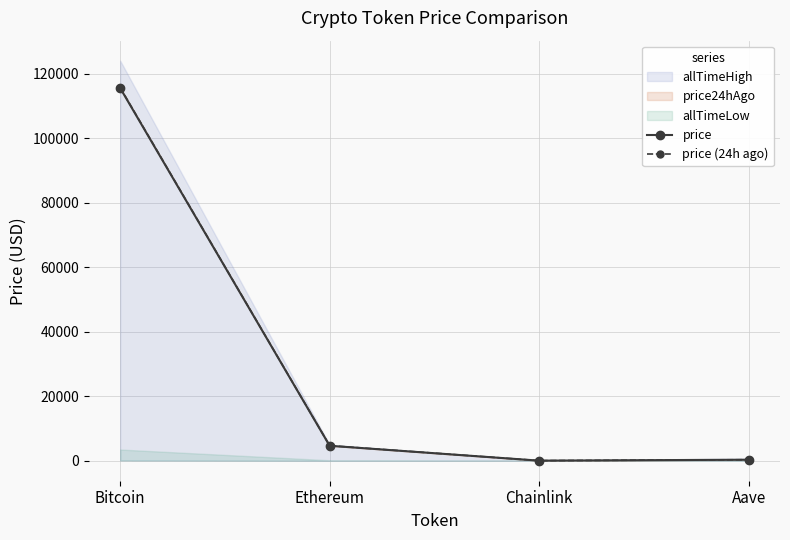

True or false: price and price (24h ago) cross at least once.

False